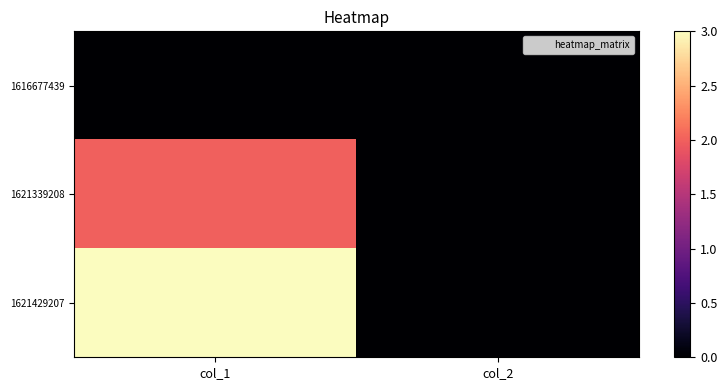

Reading left to right, what are all the values shown in this chart?

1616677439: col_1=0	col_2=0
1621339208: col_1=2	col_2=0
1621429207: col_1=3	col_2=0